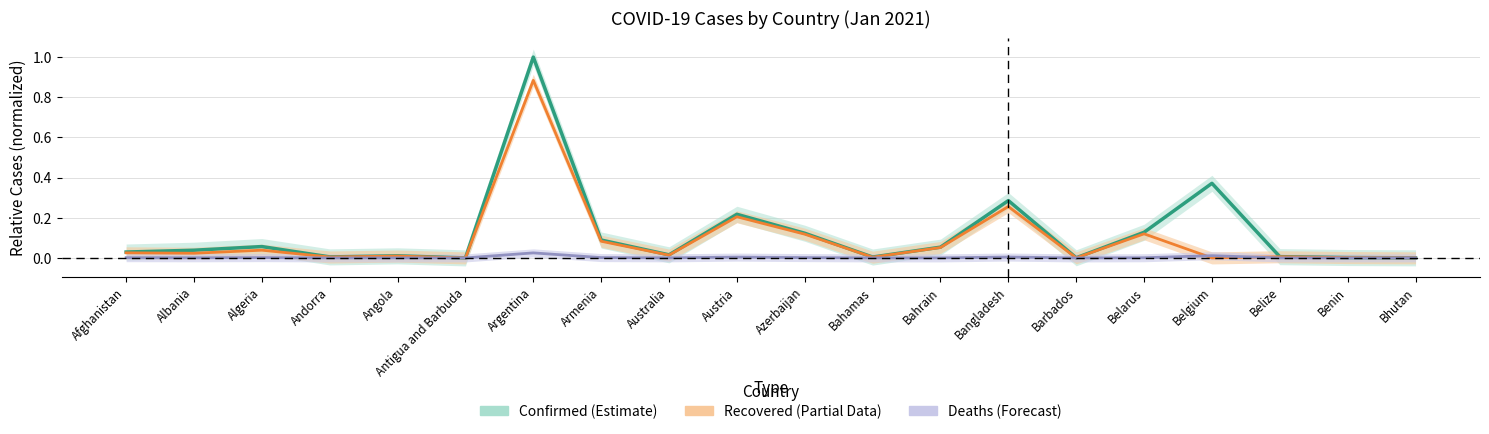

Does the chart have visible grid lines?

Yes